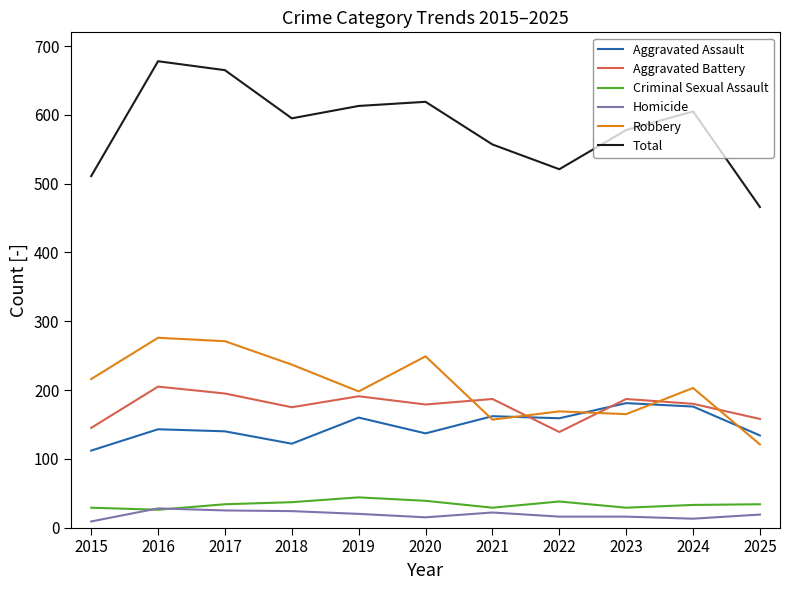

True or false: Homicide and Aggravated Assault cross at least once.

False